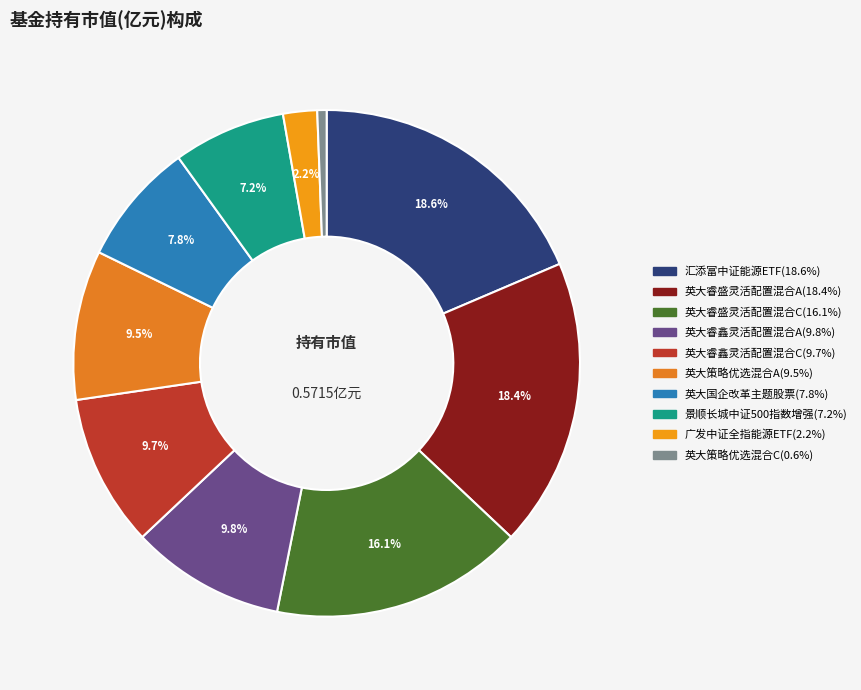

Count the number of slices in the pie.

10